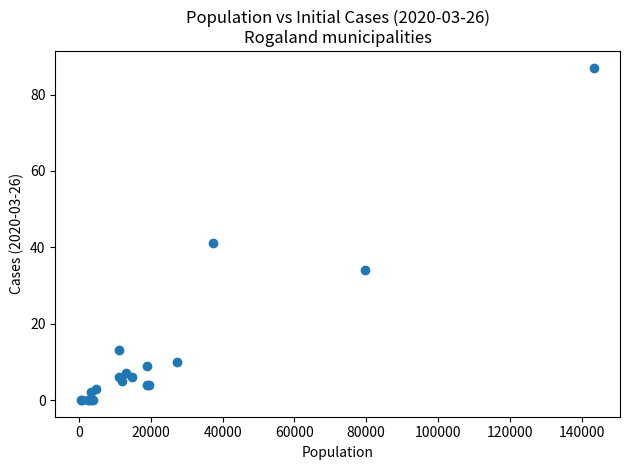

What Y value in the scatter plot is closest to 43?

41